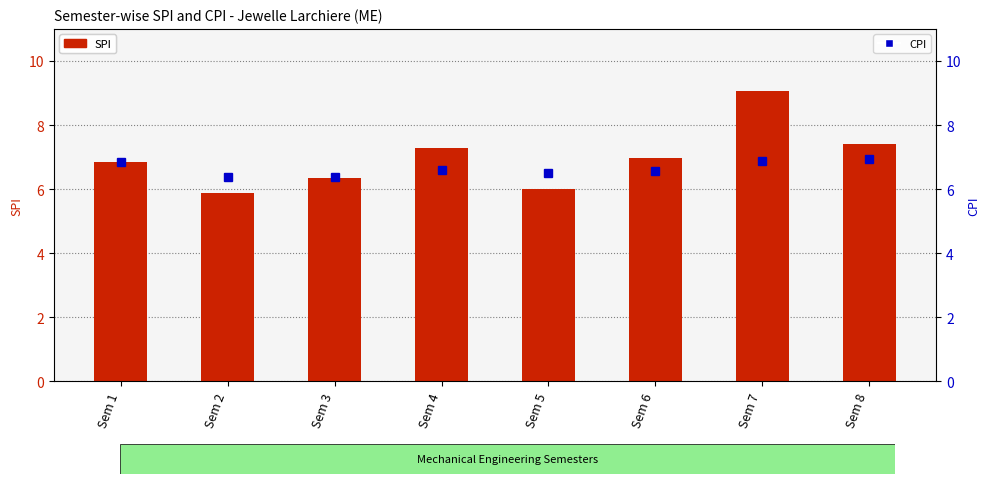

Count the number of data series in this chart.

2